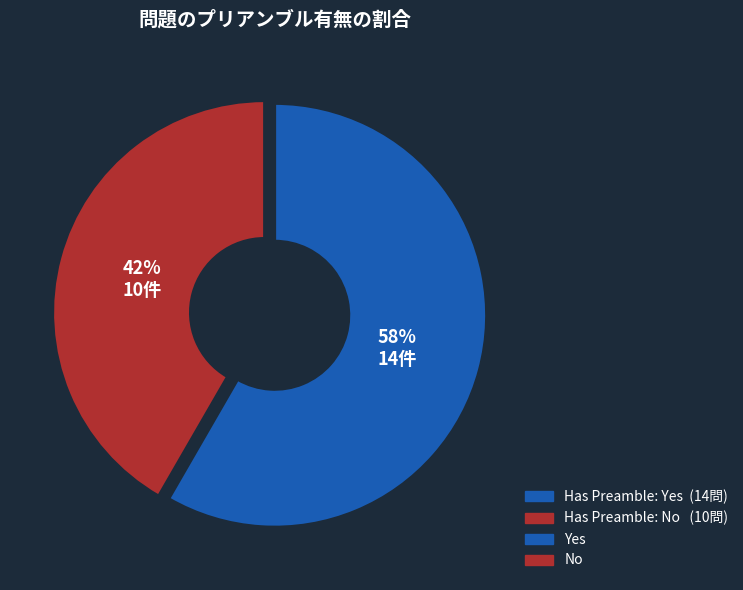

Does any single category account for the majority?

Yes